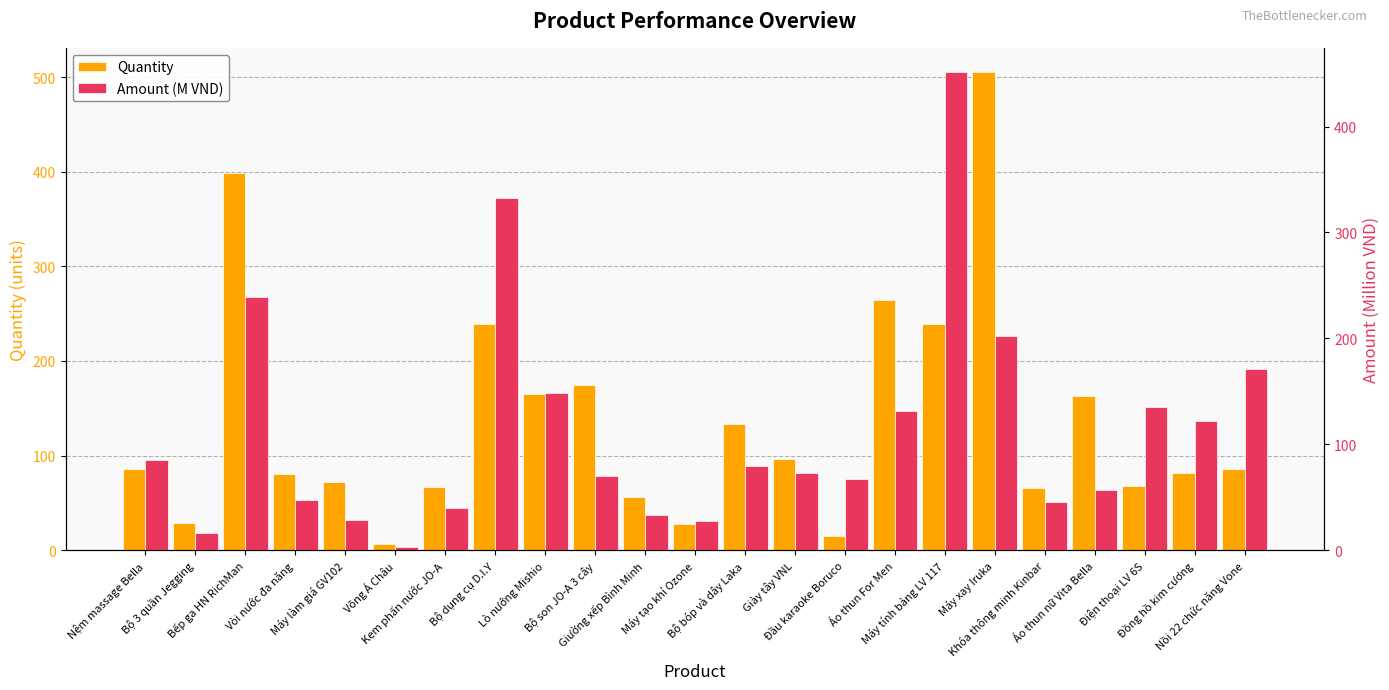

Rank the series by their maximum value, from lowest to highest.

Amount (M VND), Quantity